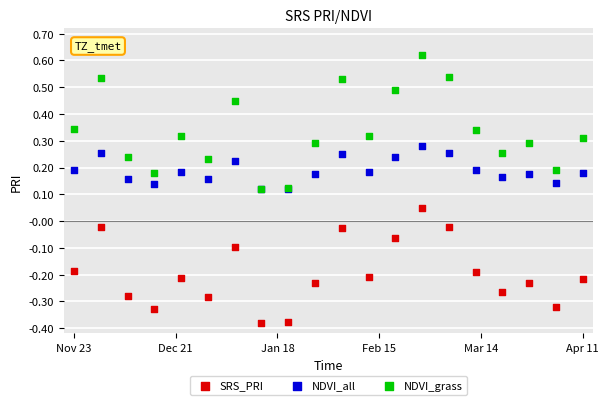

What are all the series names shown in the legend?

SRS_PRI, NDVI_all, NDVI_grass